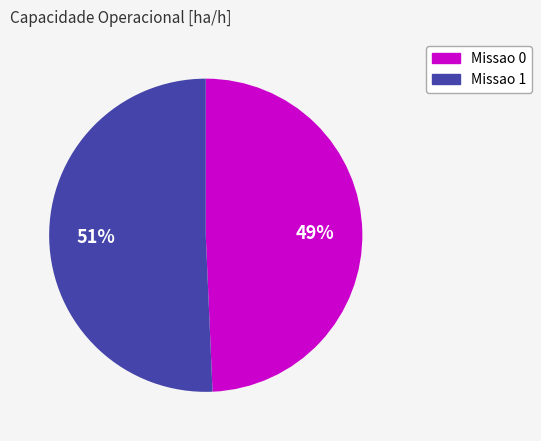

Rank the categories by value from lowest to highest.

Missao 0, Missao 1